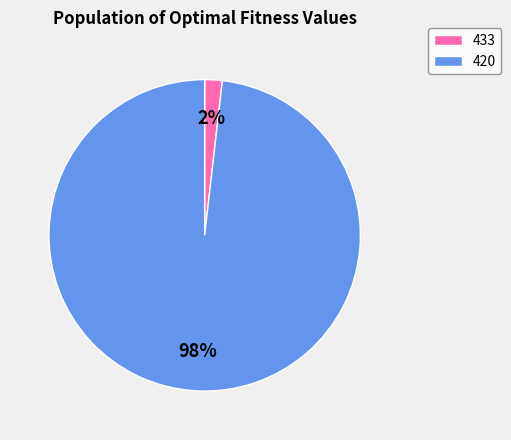

Which slice is the largest?

420